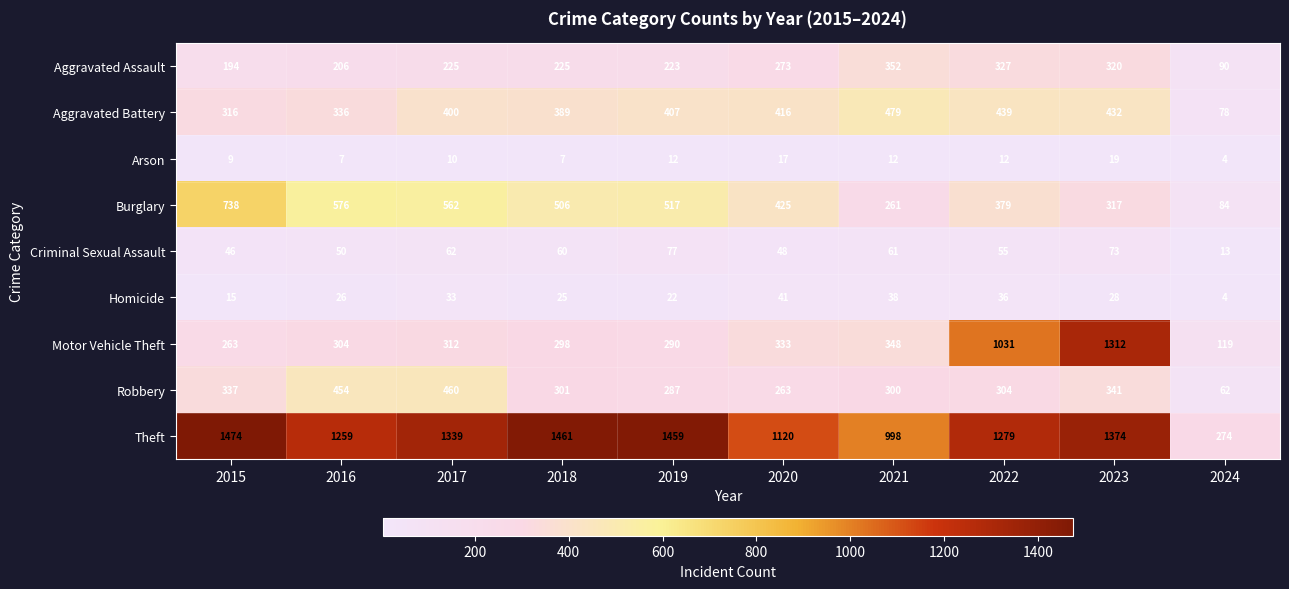

How many Arson values are between 7 and 12?

7